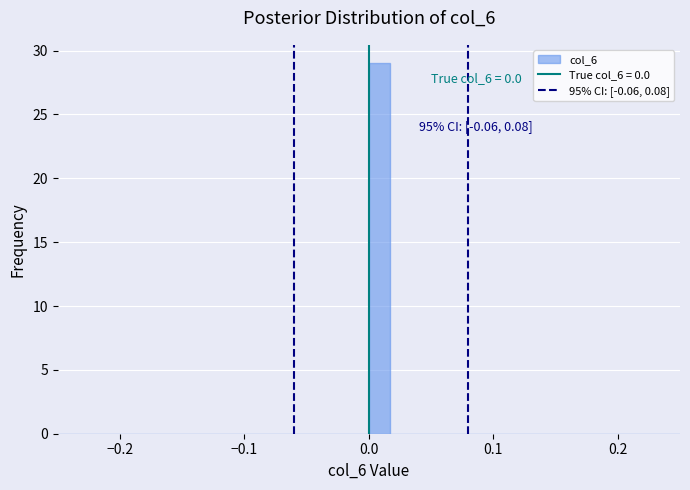

Read against the x-axis, roughly where is the centre of the tallest bar?

0.01